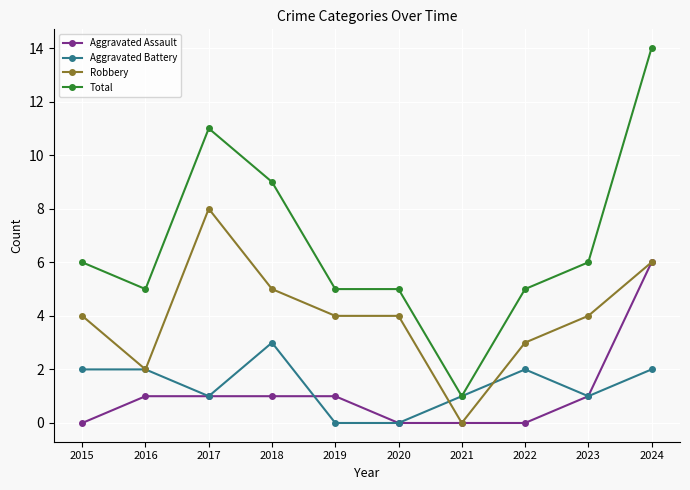

Is the value of Total at 2016 greater than the value of Aggravated Battery at 2021?

Yes